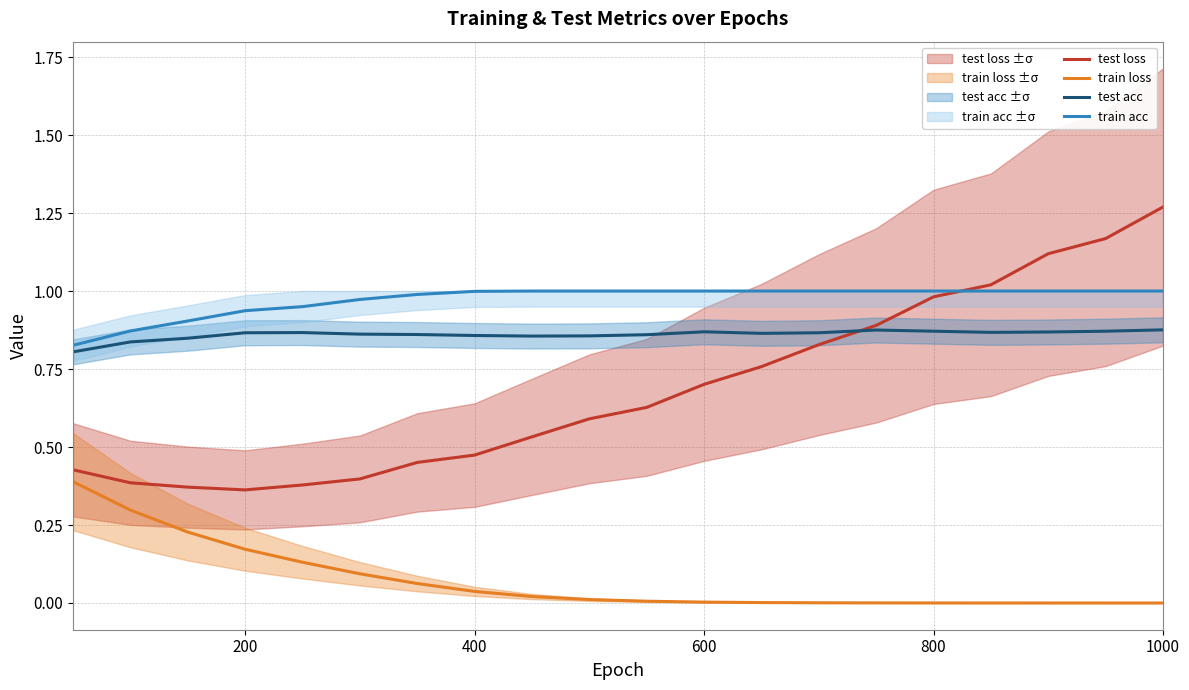

What is the average value of the test loss series?

0.7